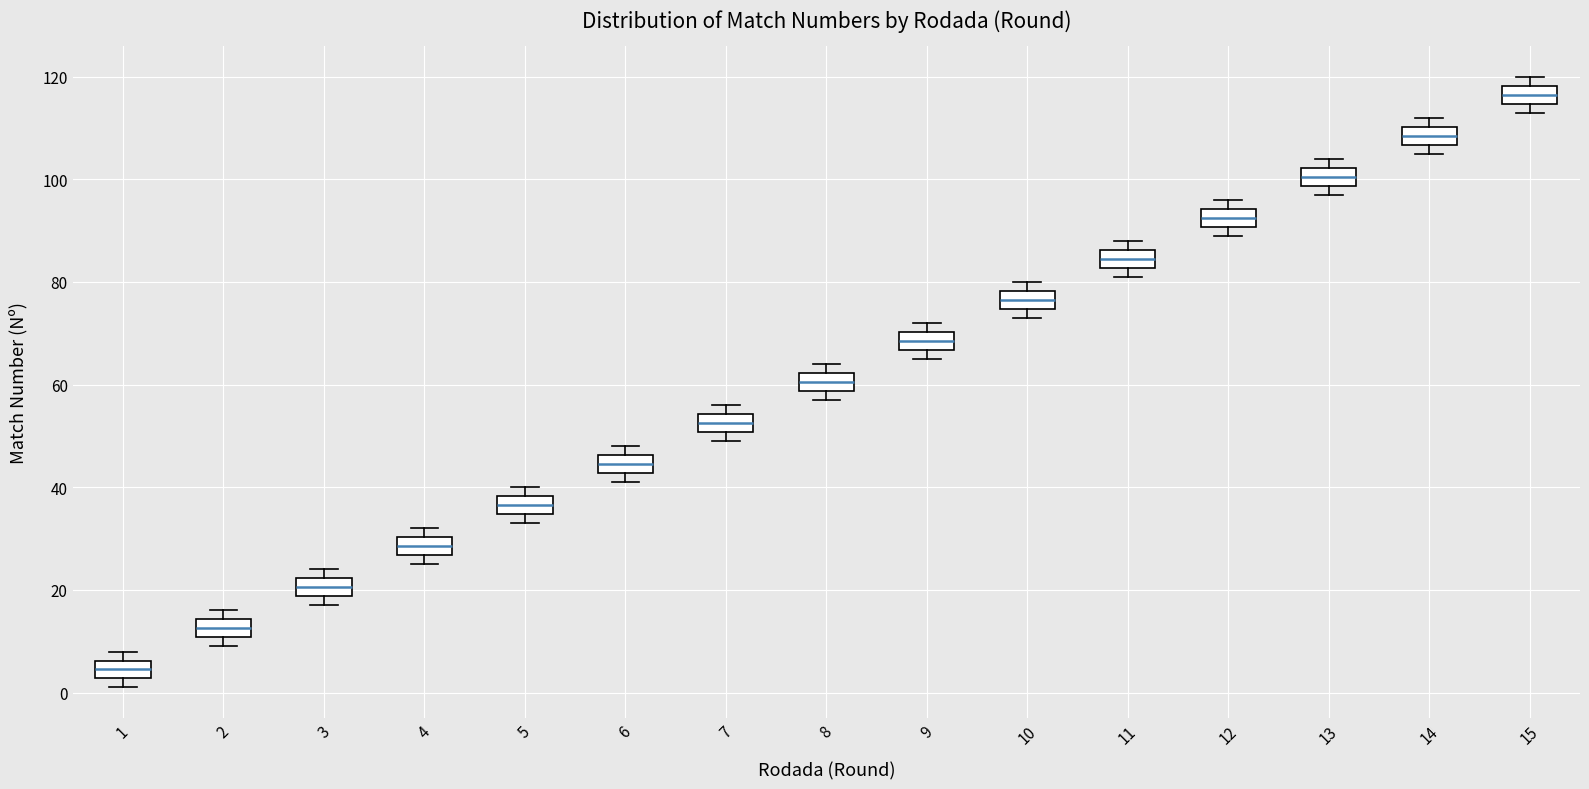

Where is the lower edge of the box at x = 9 on the y-axis? The values are not printed on the chart, so give them approximately, as read against the axis.

66